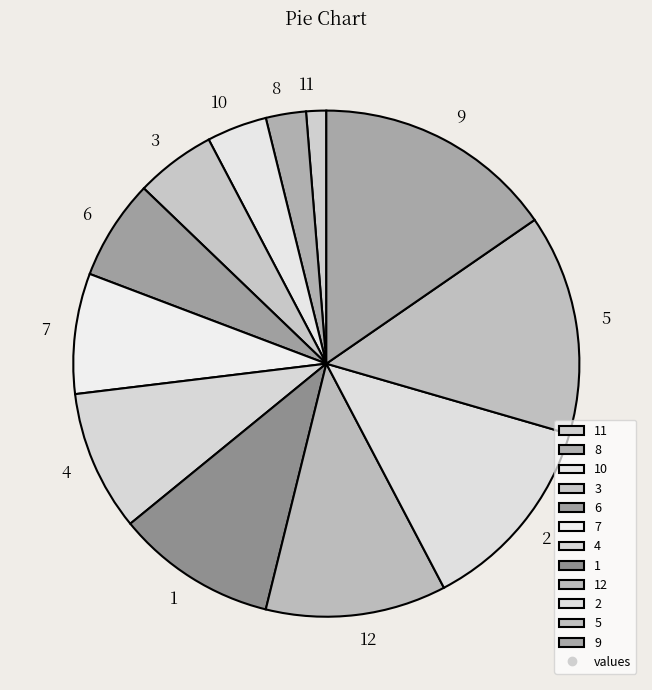

Rank the categories by value from lowest to highest.

11, 8, 10, 3, 6, 7, 4, 1, 12, 2, 5, 9